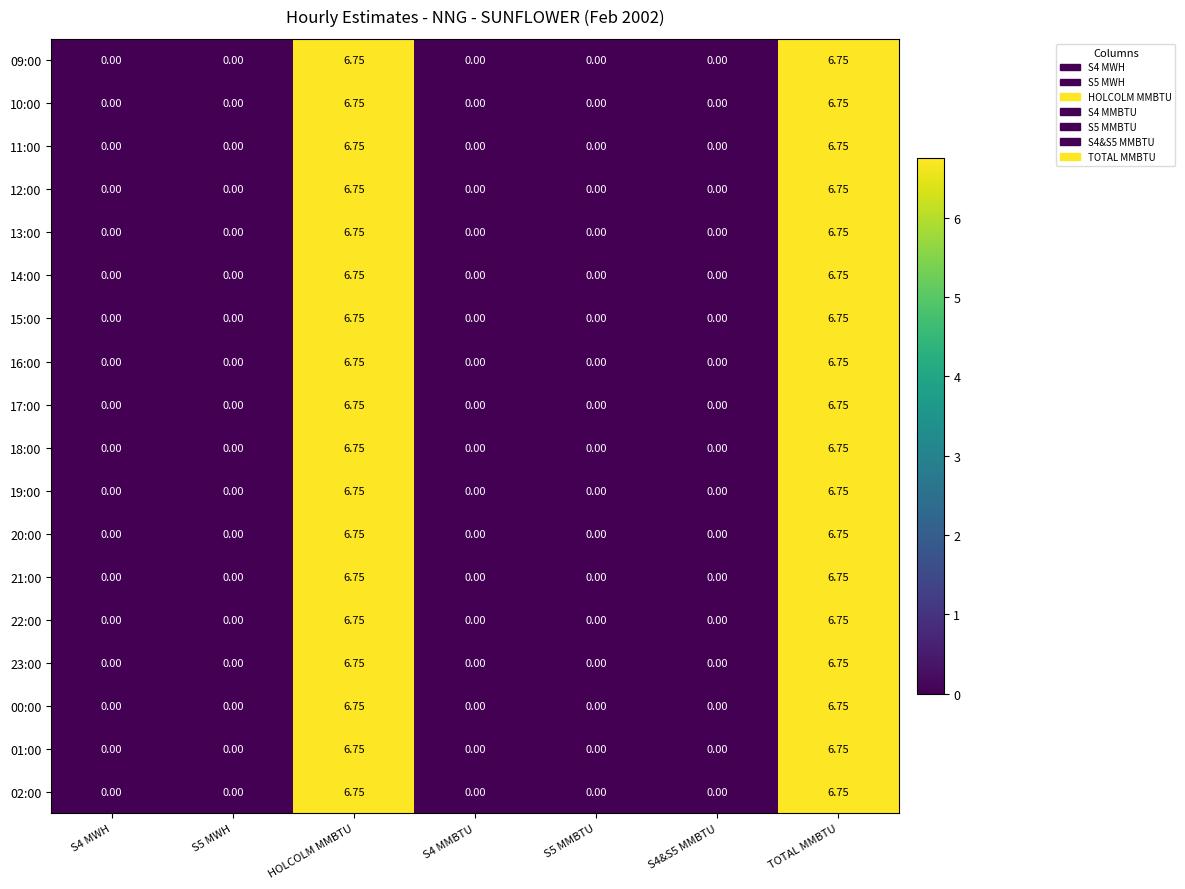

Is the value of 15:00 at HOLCOLM MMBTU greater than the value of 22:00 at S5 MWH?

Yes